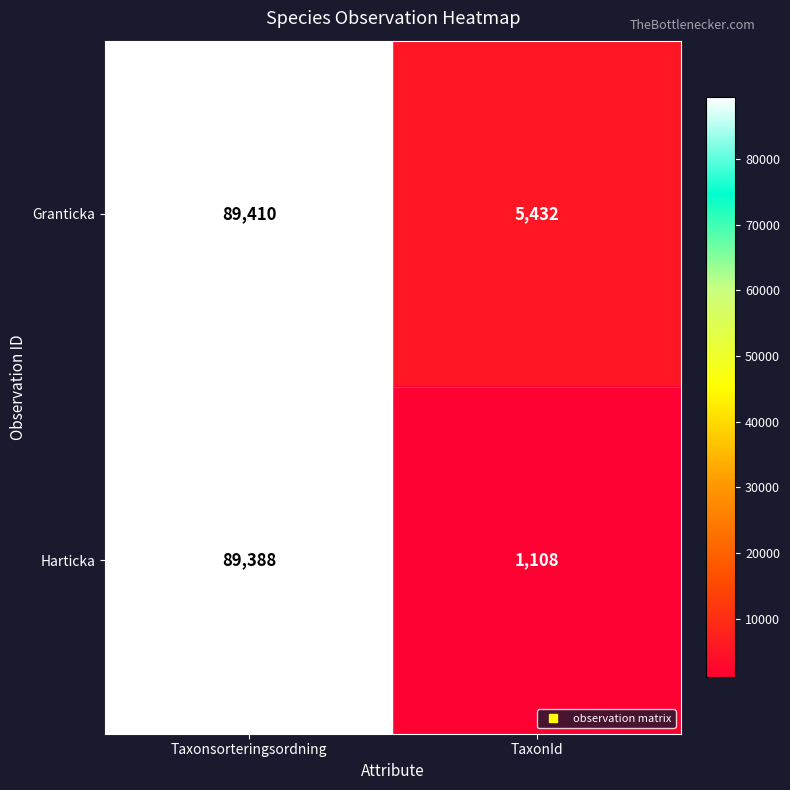

Reading left to right, list all the values displayed in this chart.

Granticka: 89410	5432
Harticka: 89388	1108